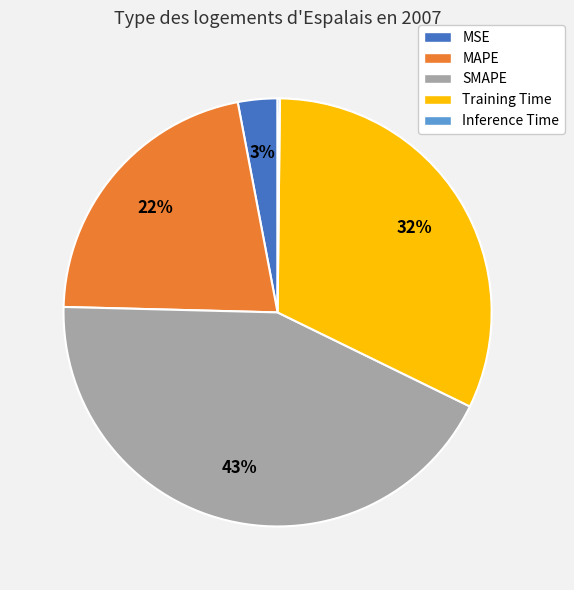

What is the largest slice in the pie chart?

SMAPE